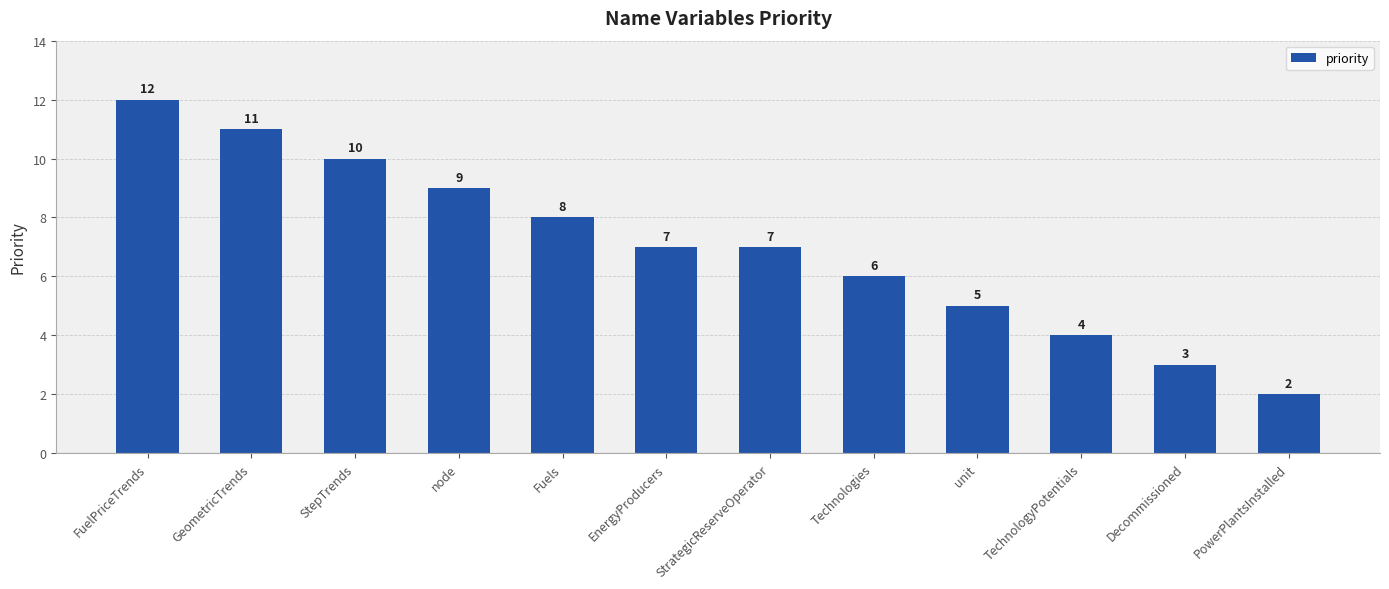

What is the ratio of the value at TechnologyPotentials to the value at StrategicReserveOperator?

0.6